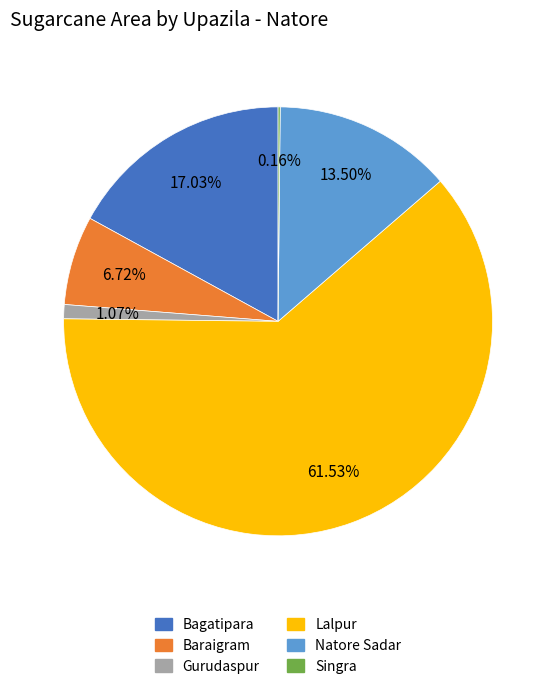

What is the largest slice in the pie chart?

Lalpur